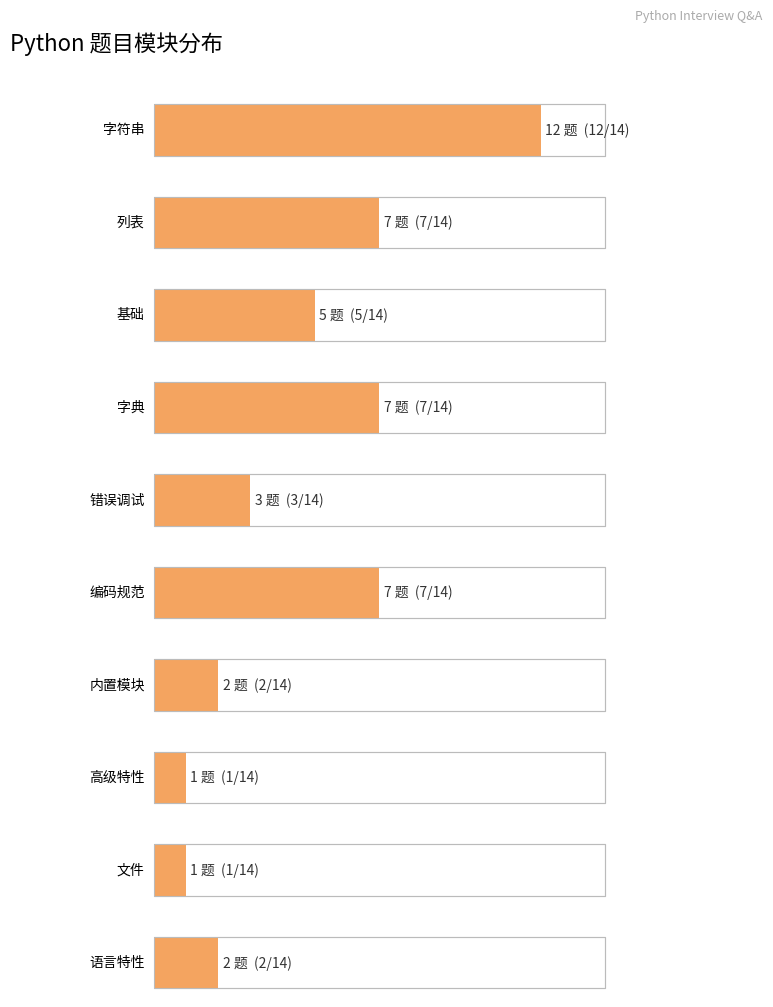

What is the change in value from 4 to 7?

-2